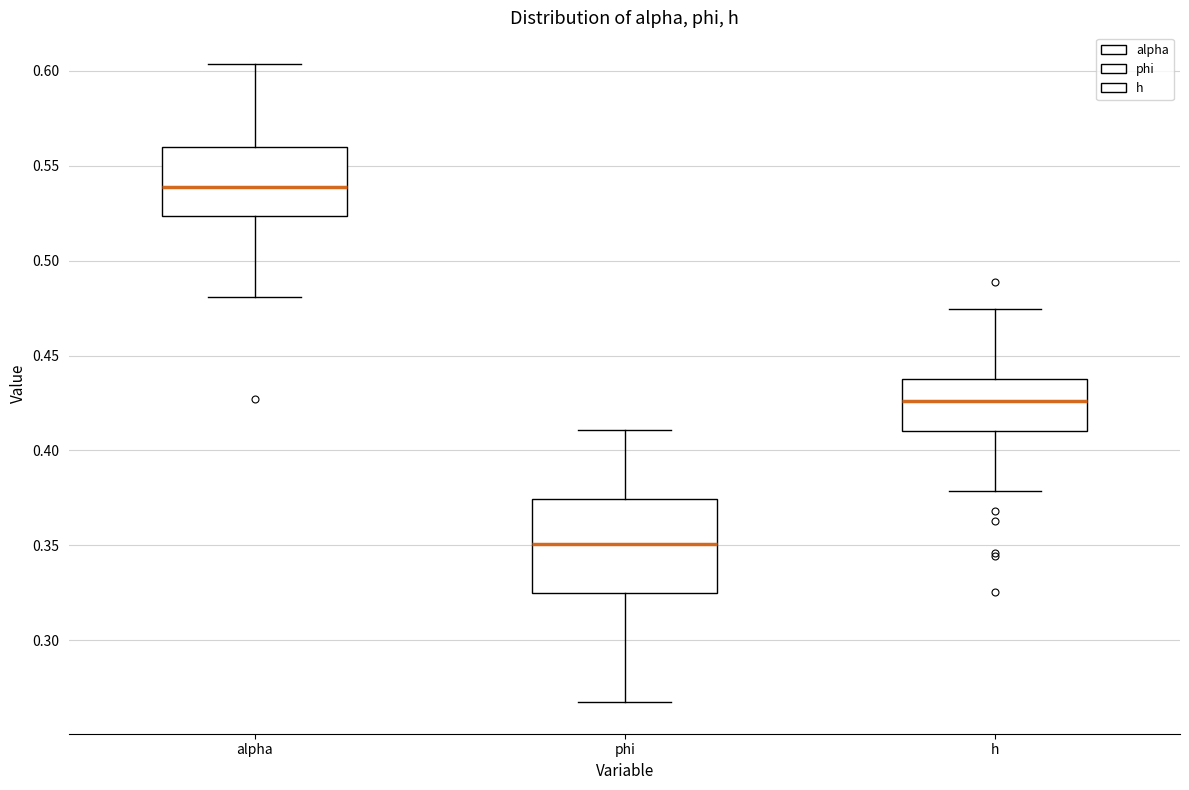

Reading left to right, read every box against the y-axis: the position of its median line, the range the box covers, and the ends of its whiskers. The values are not printed on the chart, so give them approximately, as read against the axis.

alpha: median 0.540, box 0.525 to 0.560, whiskers 0.480 to 0.605
phi: median 0.350, box 0.325 to 0.375, whiskers 0.270 to 0.410
h: median 0.425, box 0.410 to 0.440, whiskers 0.380 to 0.475